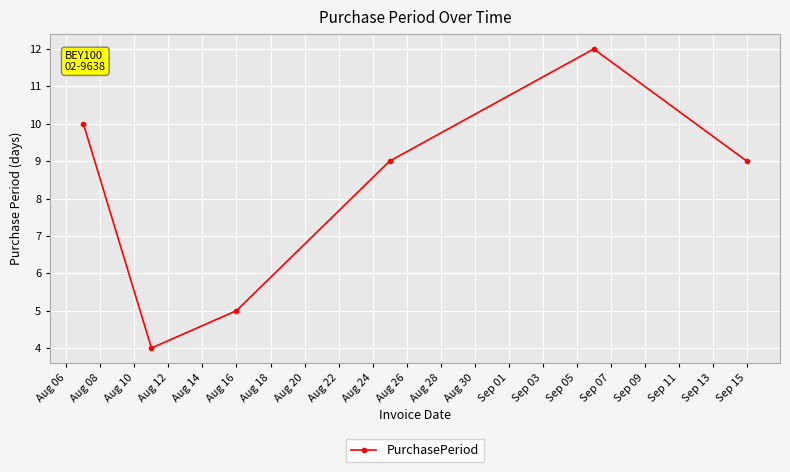

What is the average value?

8